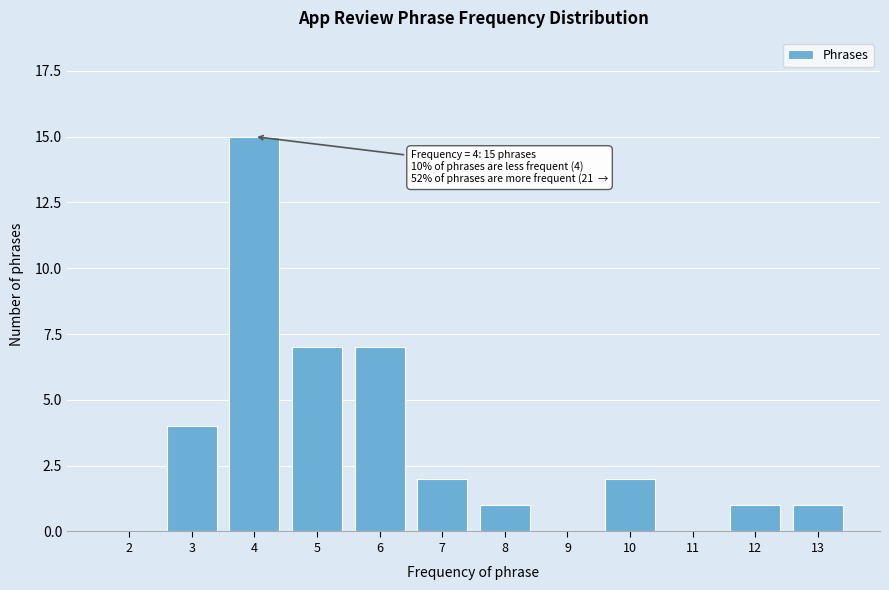

Reading right to left, extract all data points from this chart.

13=1	12=1	11=0	10=2	9=0	8=1	7=2	6=7	5=7	4=15	3=4	2=0